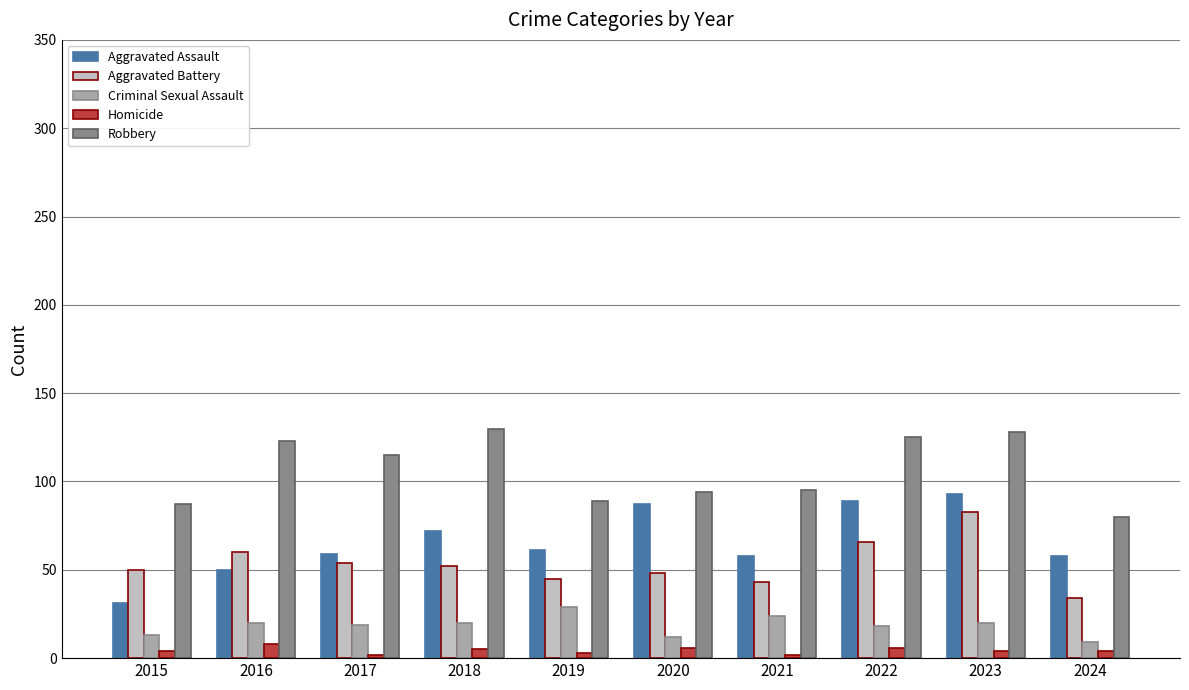

What is the greatest value displayed?

130